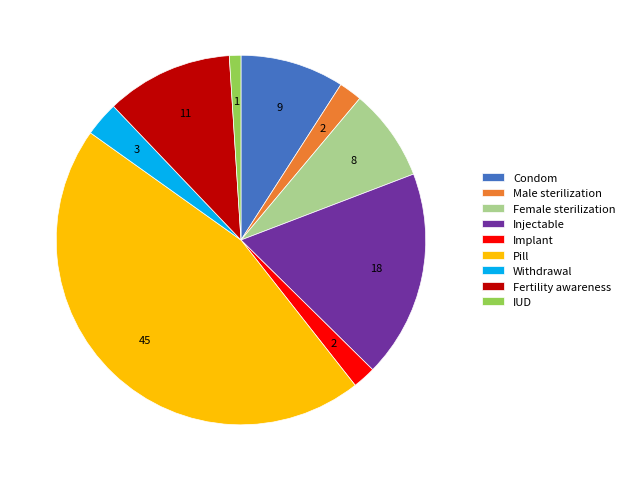

Is there a majority slice in this chart?

No